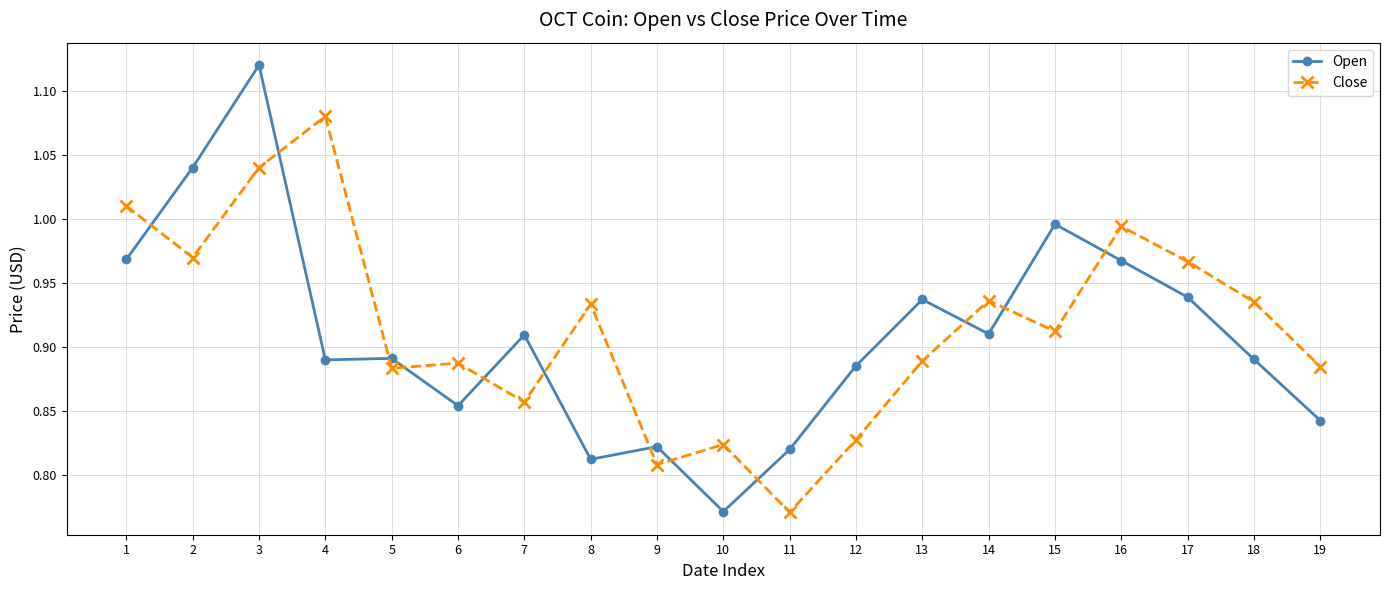

List the series in order of their peak value, lowest first.

Close, Open